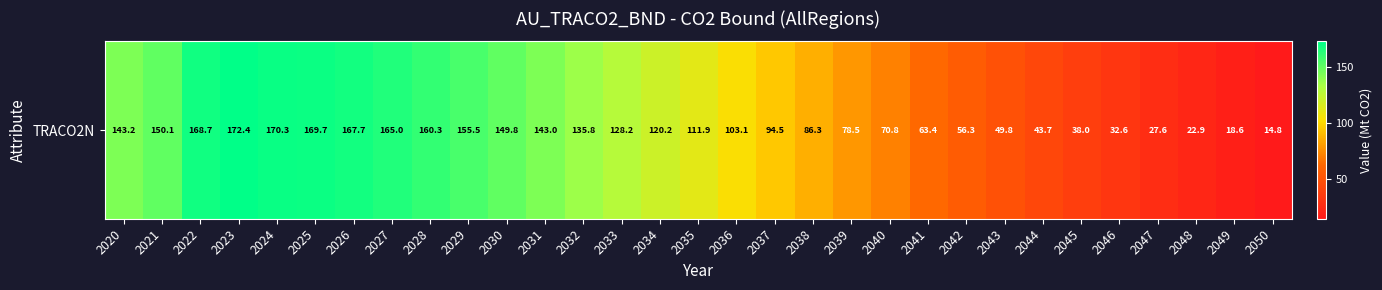

Reading left to right, list all the values displayed in this chart.

143.2	150.1	168.7	172.4	170.3	169.7	167.7	165.0	160.3	155.5	149.8	143.0	135.8	128.2	120.2	111.9	103.1	94.5	86.3	78.5	70.8	63.4	56.3	49.8	43.7	38.0	32.6	27.6	22.9	18.6	14.8